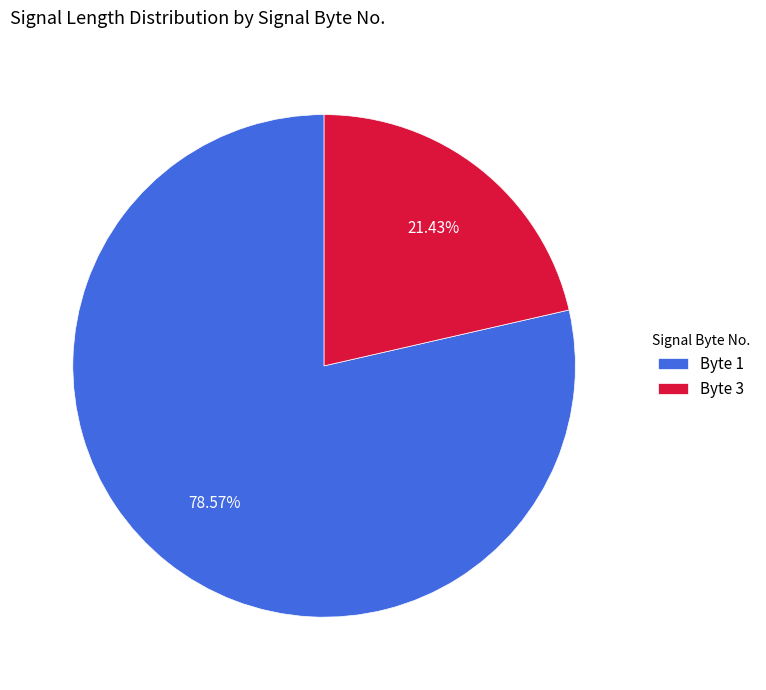

Which slice is the largest?

Byte 1